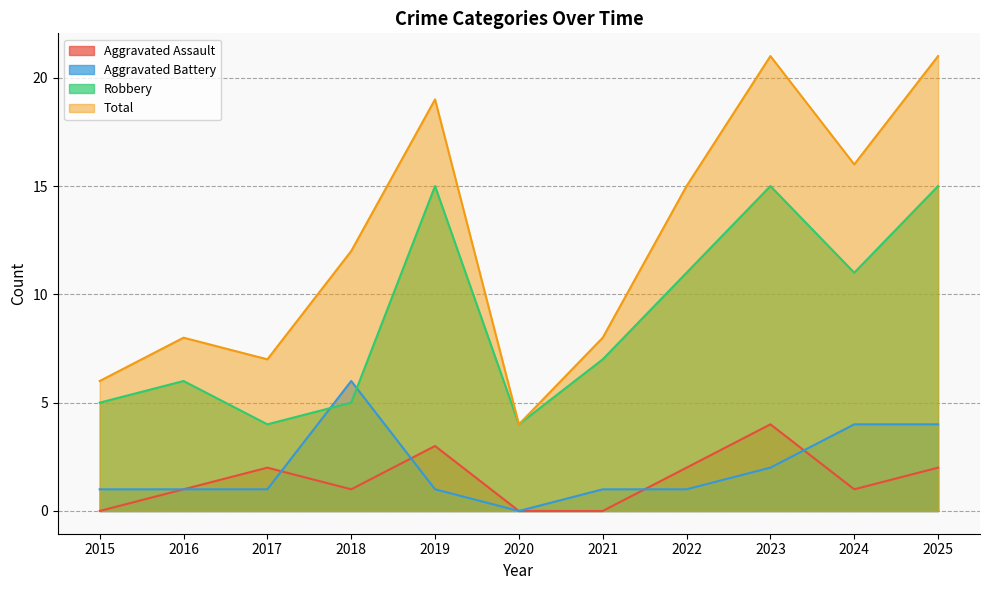

How many lines are shown in the chart?

4